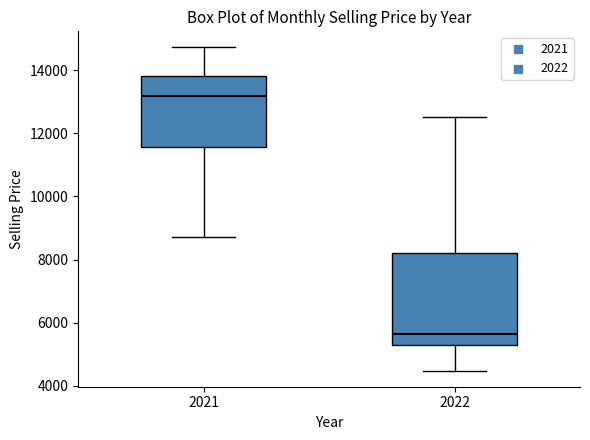

Which box's median line is the lowest?

2022